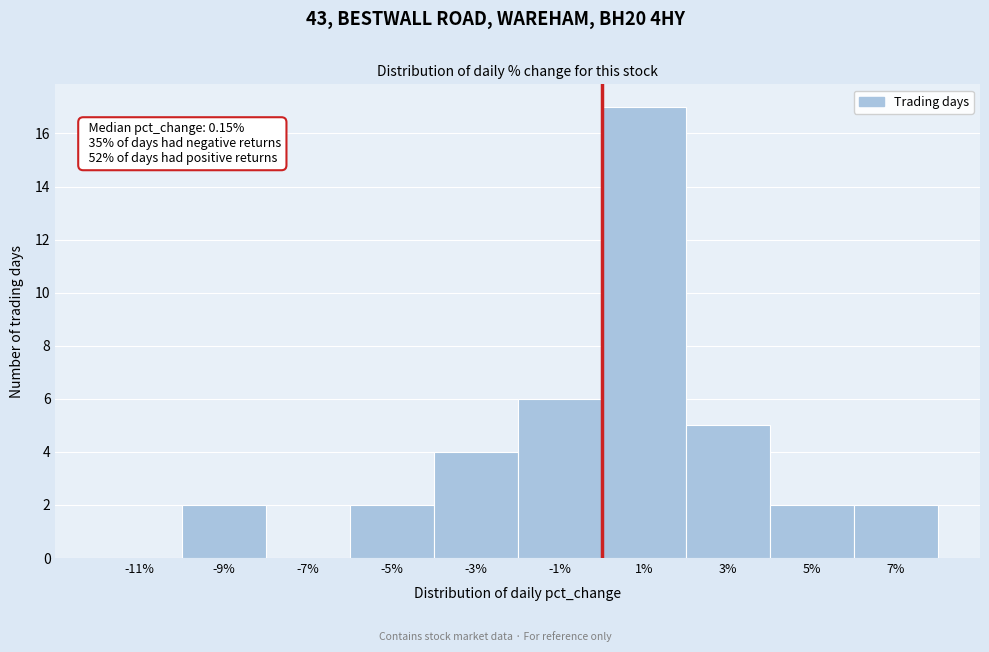

Over which range of the x-axis is the bar tallest?

0 to 2